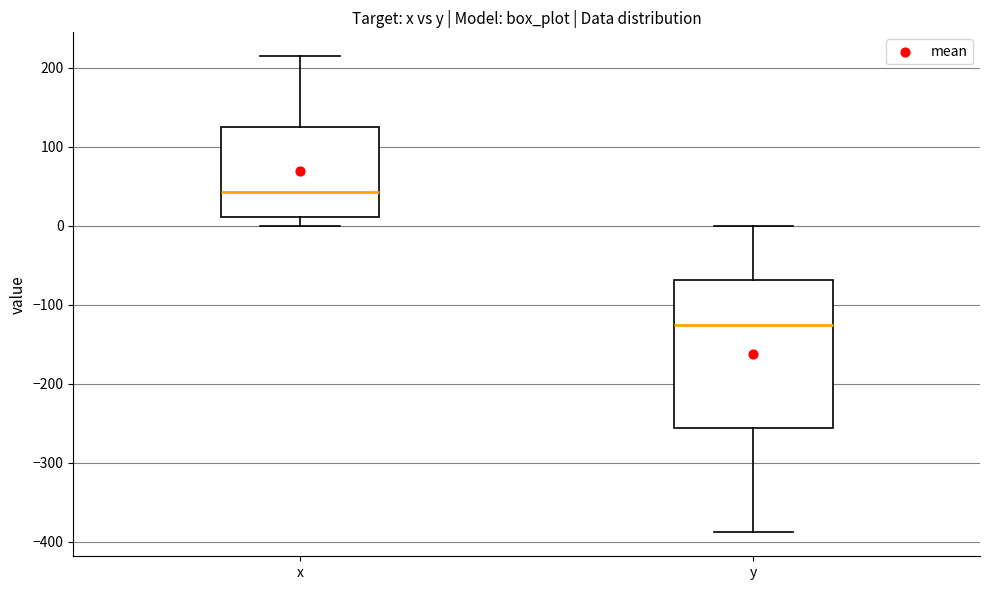

Reading left to right, read every box against the y-axis: the position of its median line, the range the box covers, and the ends of its whiskers. The values are not printed on the chart, so give them approximately, as read against the axis.

x: median 40, box 10 to 120, whiskers 0 to 210
y: median -130, box -260 to -70, whiskers -390 to 0